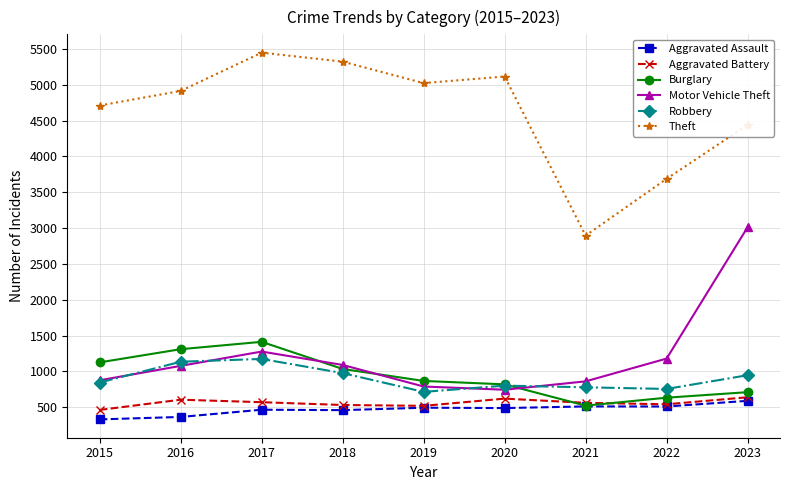

What is the sum of the Burglary values at 2016 and 2020?

2127